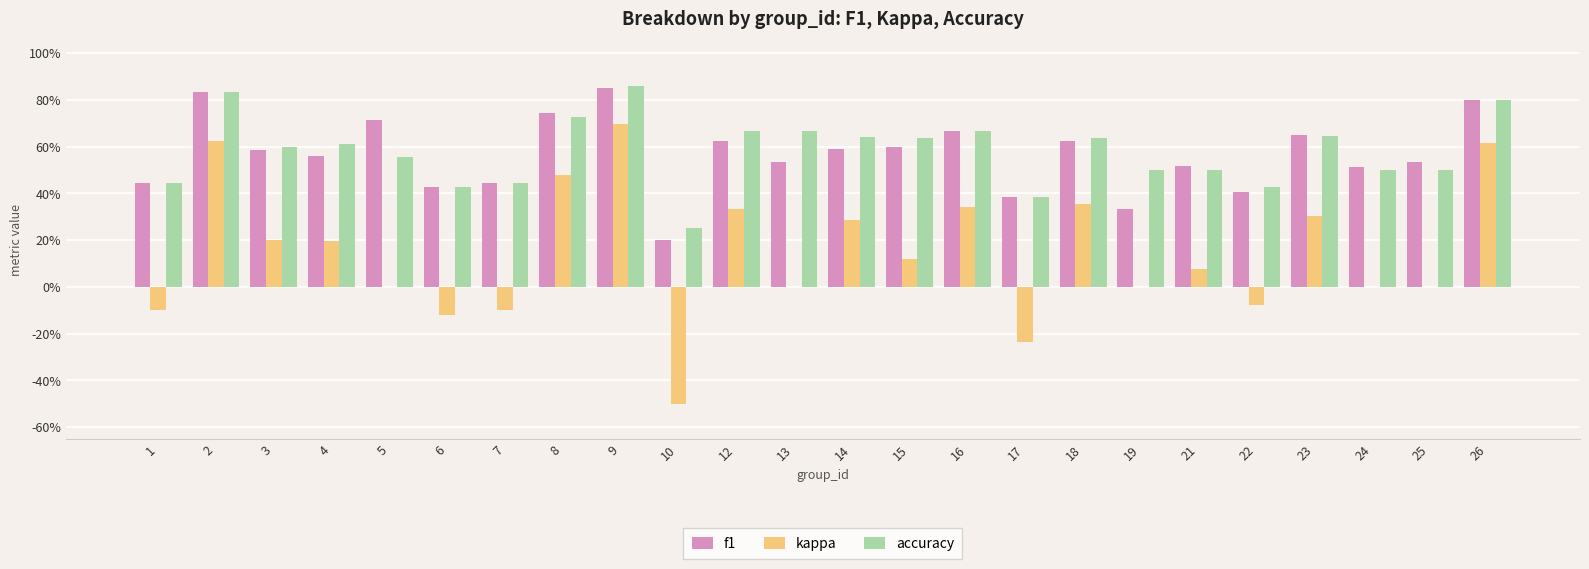

What is the sum of all kappa values?

3.5